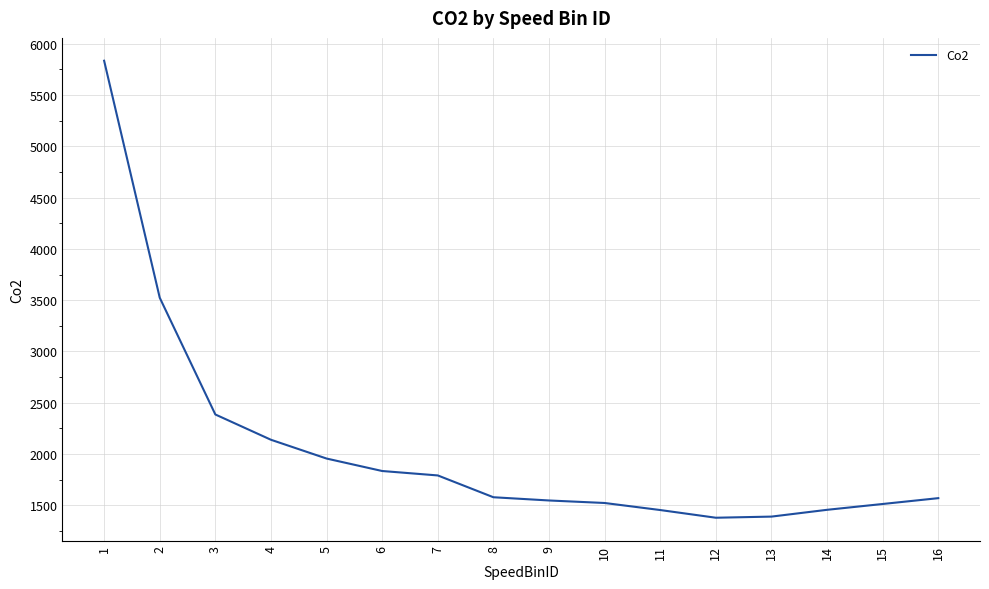

What is the sum of all values?

32886.8